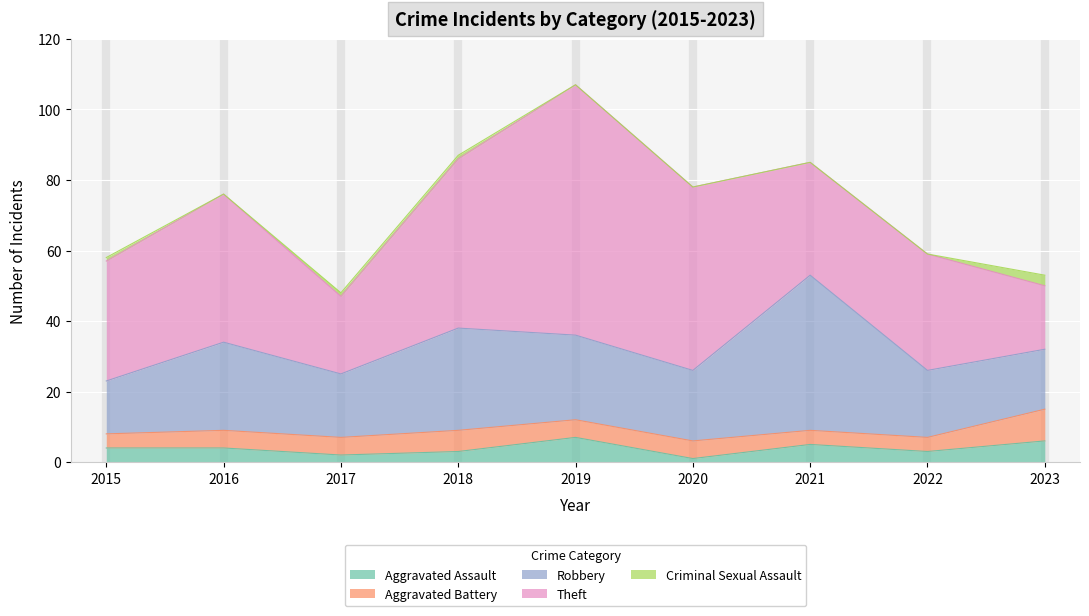

How many lines are shown in the chart?

5